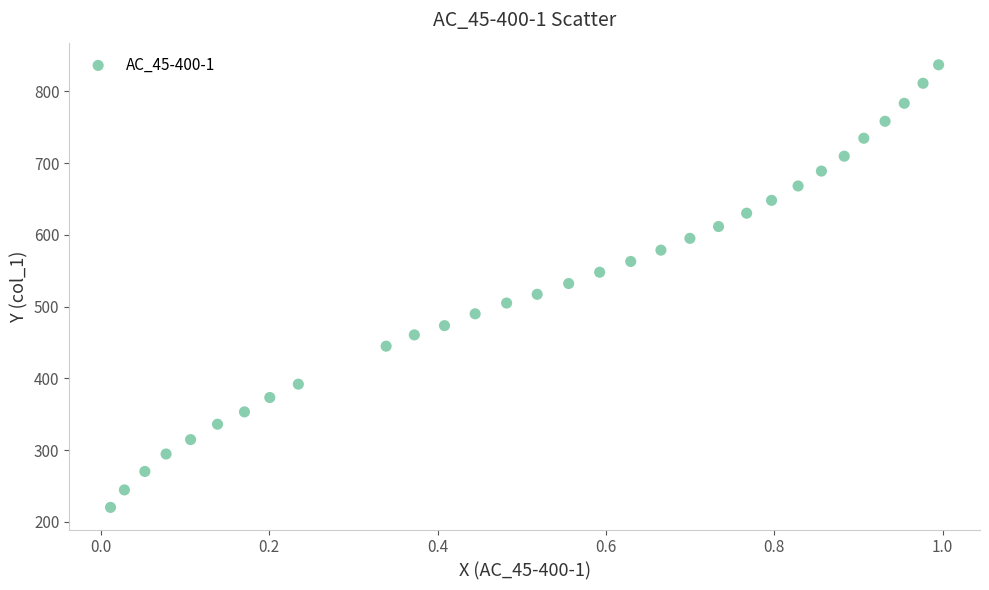

What is the range of Y values (max minus min)?

616.7